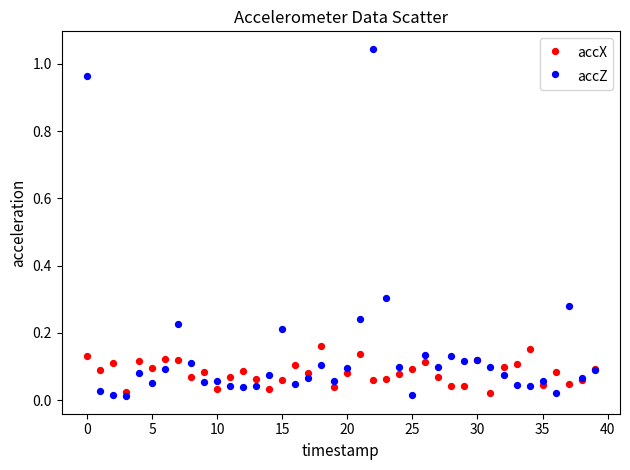

What are all the series names shown in the legend?

accX, accZ